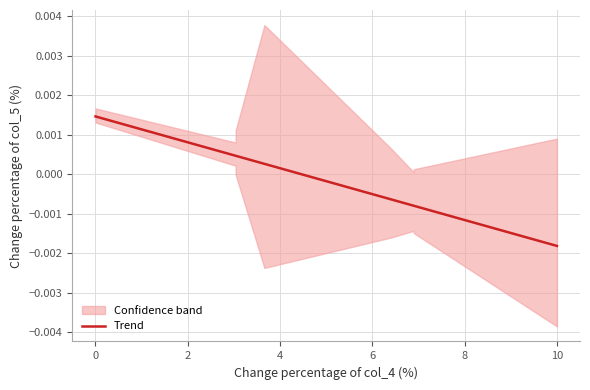

True or false: the data has more than 2 interior local peaks.

False